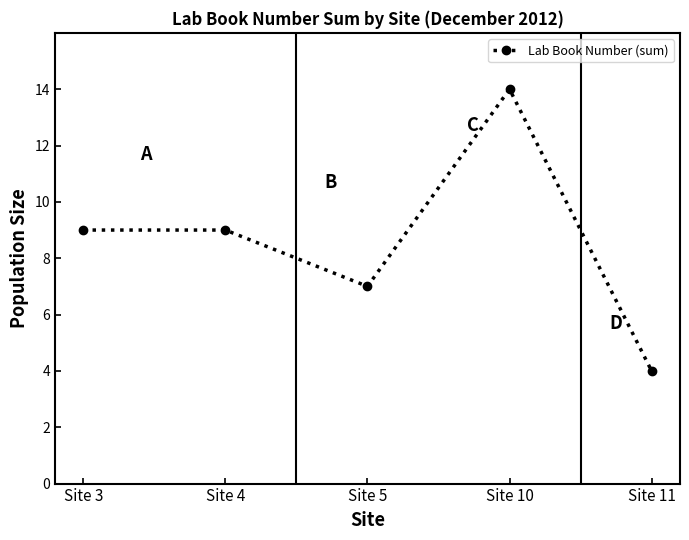

What is the change in value from Site 3 to Site 10?

+5